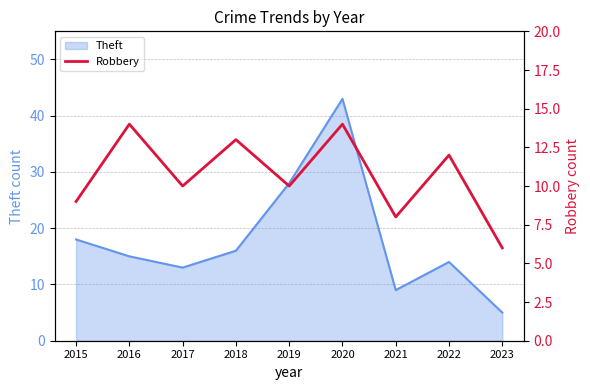

How many values exceed 10?

4